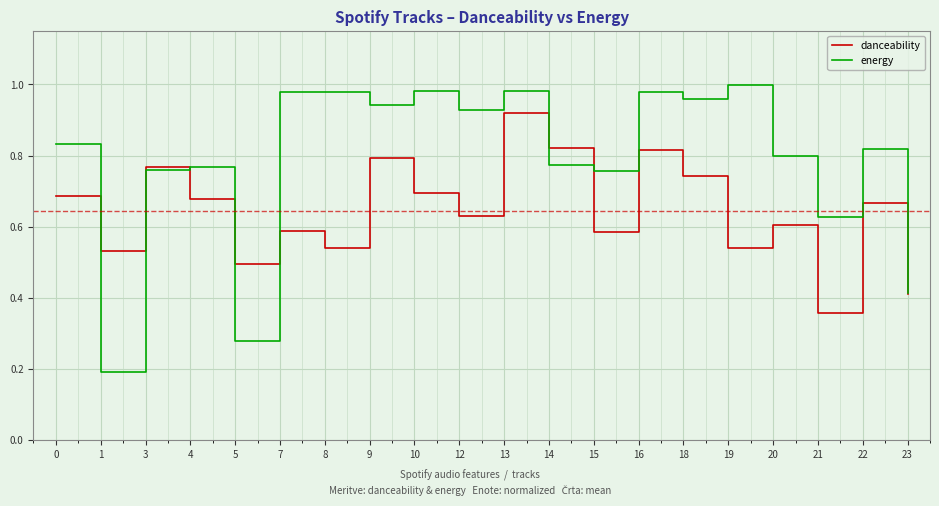

The danceability series shows 0.6 at 7. True or false?

True